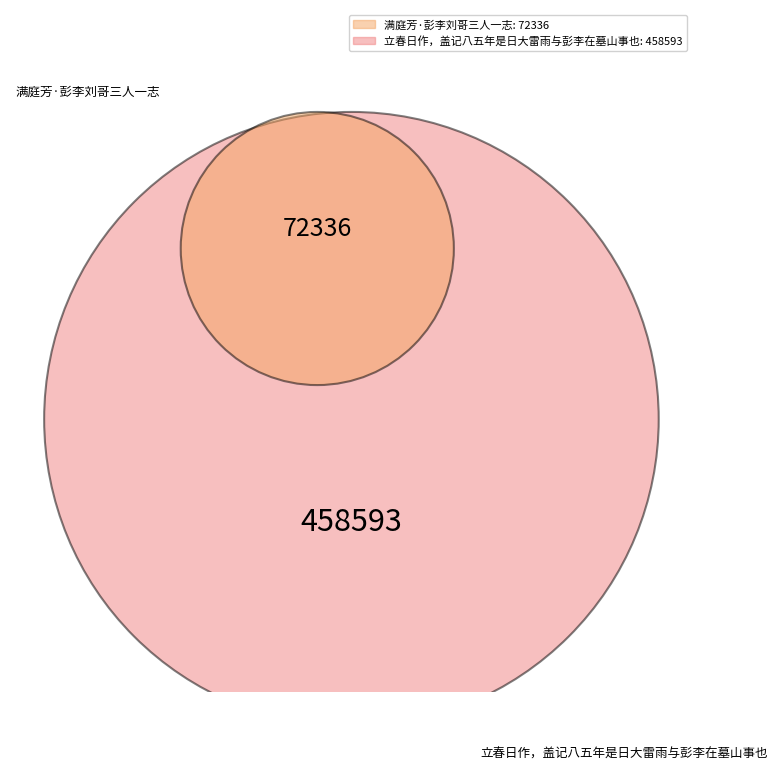

How many slices are in this pie chart?

2